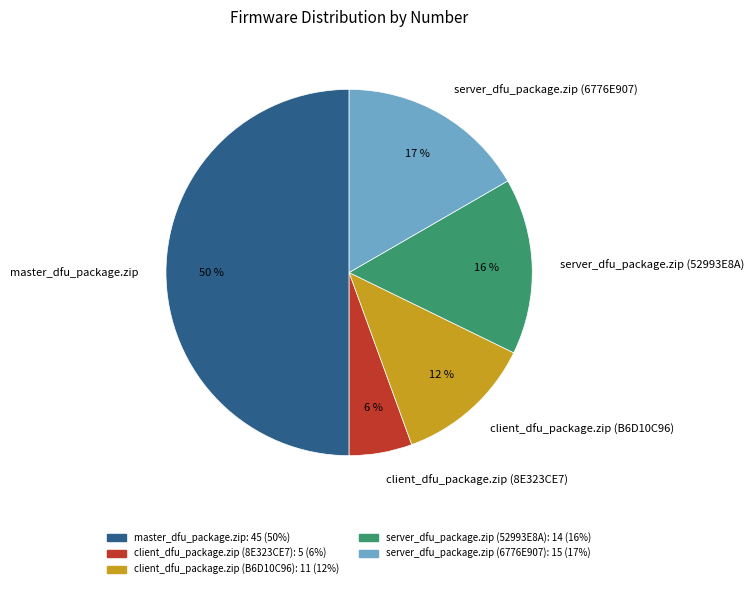

To the nearest percent, what portion does client_dfu_package.zip (B6D10C96) represent?

12%